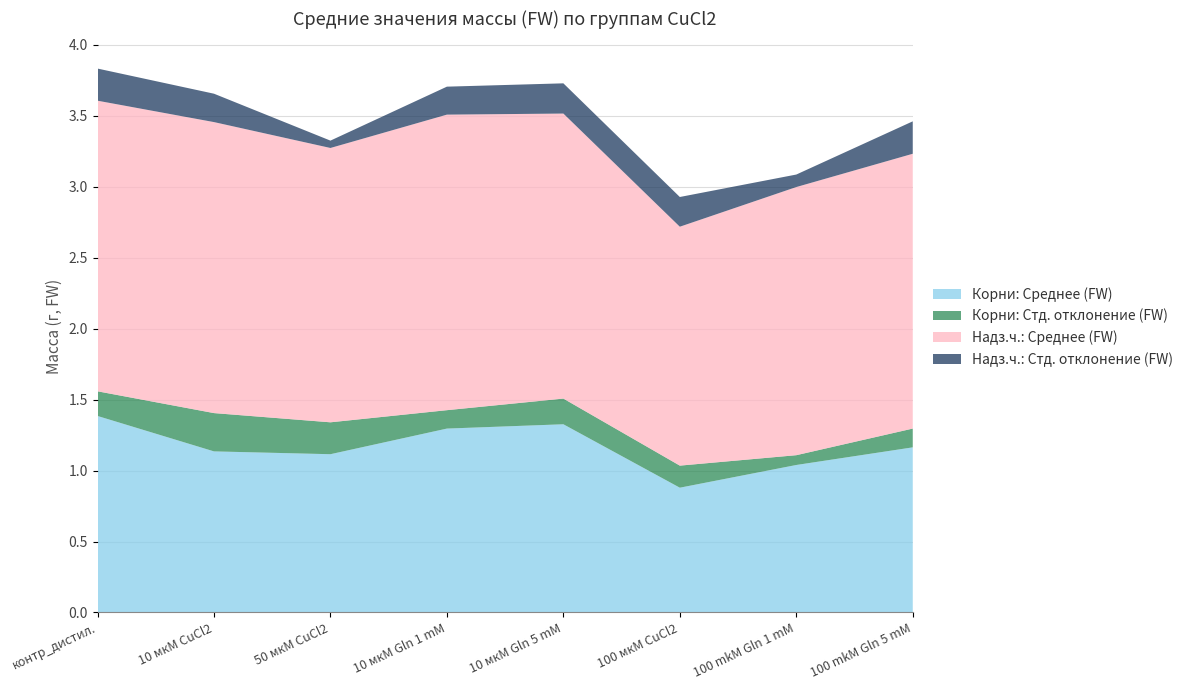

Reading left to right, extract all data points from this chart.

Корни: Среднее (FW): контр_дистил.=1.4	10 мкМ CuCl2=1.1	50 мкМ CuCl2=1.1	10 мкМ Gln 1 mM=1.3	10 мкМ Gln 5 mM=1.3	100 мкМ CuCl2=0.9	100 mkM Gln 1 mM=1.0	100 mkM Gln 5 mM=1.2
Корни: Стд. отклонение (FW): контр_дистил.=0.2	10 мкМ CuCl2=0.3	50 мкМ CuCl2=0.2	10 мкМ Gln 1 mM=0.1	10 мкМ Gln 5 mM=0.2	100 мкМ CuCl2=0.2	100 mkM Gln 1 mM=0.1	100 mkM Gln 5 mM=0.1
Надз.ч.: Среднее (FW): контр_дистил.=2.0	10 мкМ CuCl2=2.0	50 мкМ CuCl2=1.9	10 мкМ Gln 1 mM=2.1	10 мкМ Gln 5 mM=2.0	100 мкМ CuCl2=1.7	100 mkM Gln 1 mM=1.9	100 mkM Gln 5 mM=1.9
Надз.ч.: Стд. отклонение (FW): контр_дистил.=0.2	10 мкМ CuCl2=0.2	50 мкМ CuCl2=0.1	10 мкМ Gln 1 mM=0.2	10 мкМ Gln 5 mM=0.2	100 мкМ CuCl2=0.2	100 mkM Gln 1 mM=0.1	100 mkM Gln 5 mM=0.2